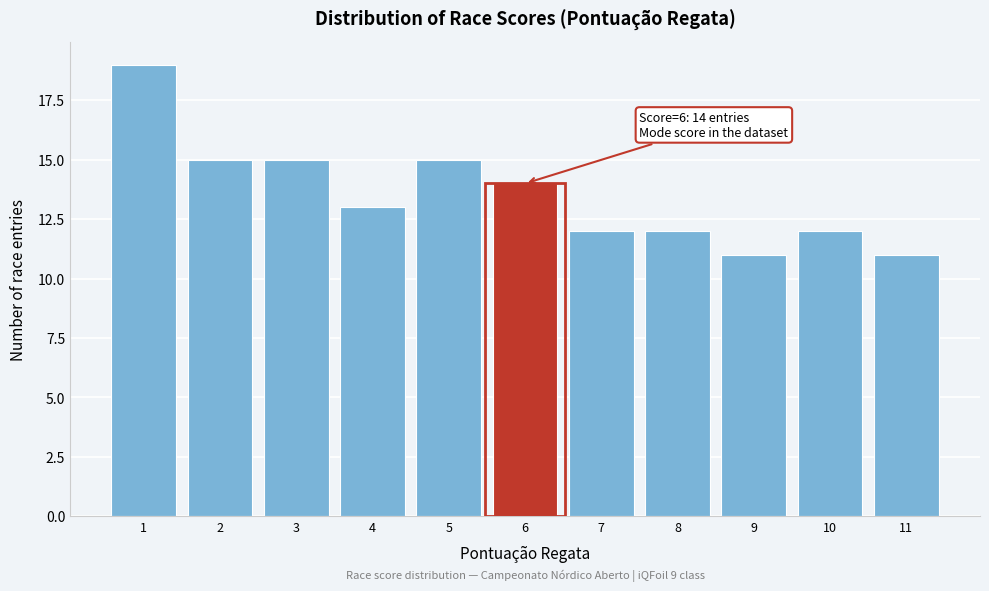

Which range on the x-axis has the tallest bar?

0.5 to 1.5